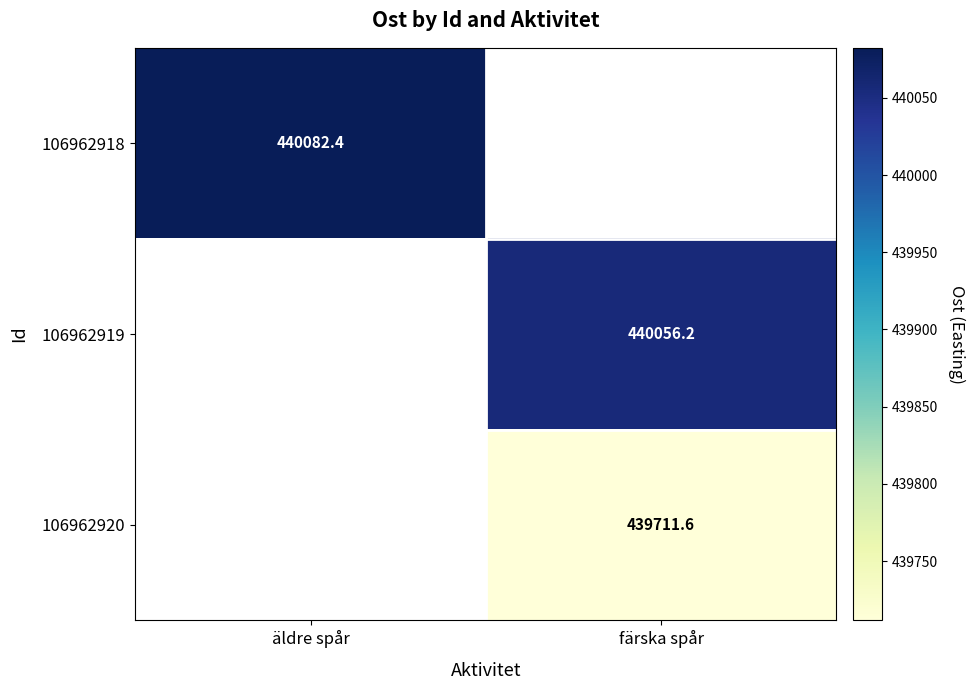

Is the value of 106962919 at färska spår greater than the value of 106962920 at färska spår?

Yes